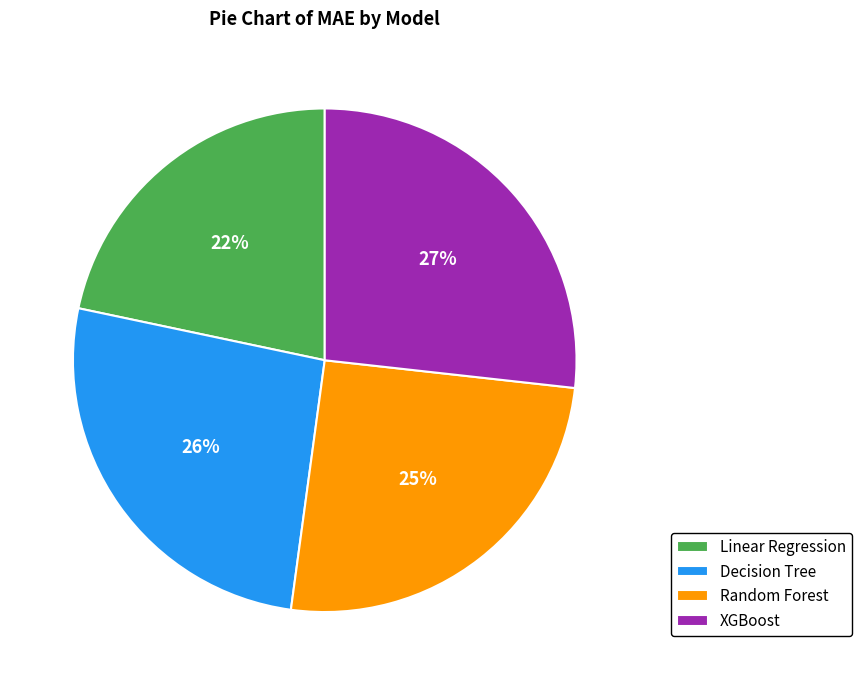

What percentage is the Random Forest slice, to the nearest percent?

25%